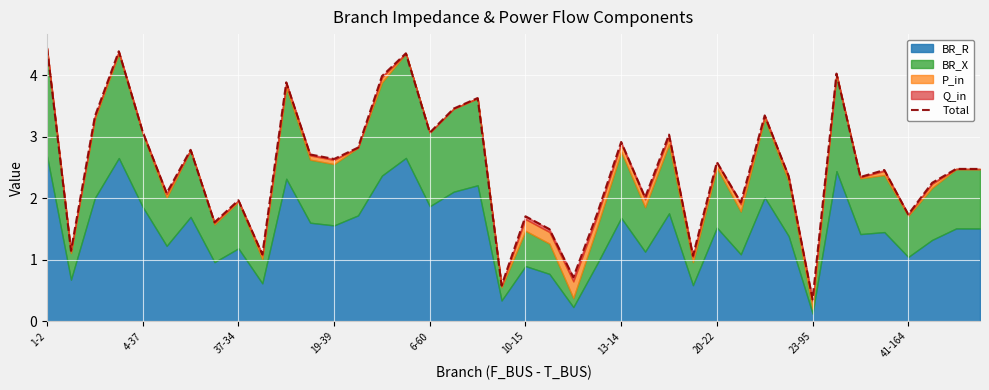

The chart shows a value of 1.7 at 41-164. True or false?

True